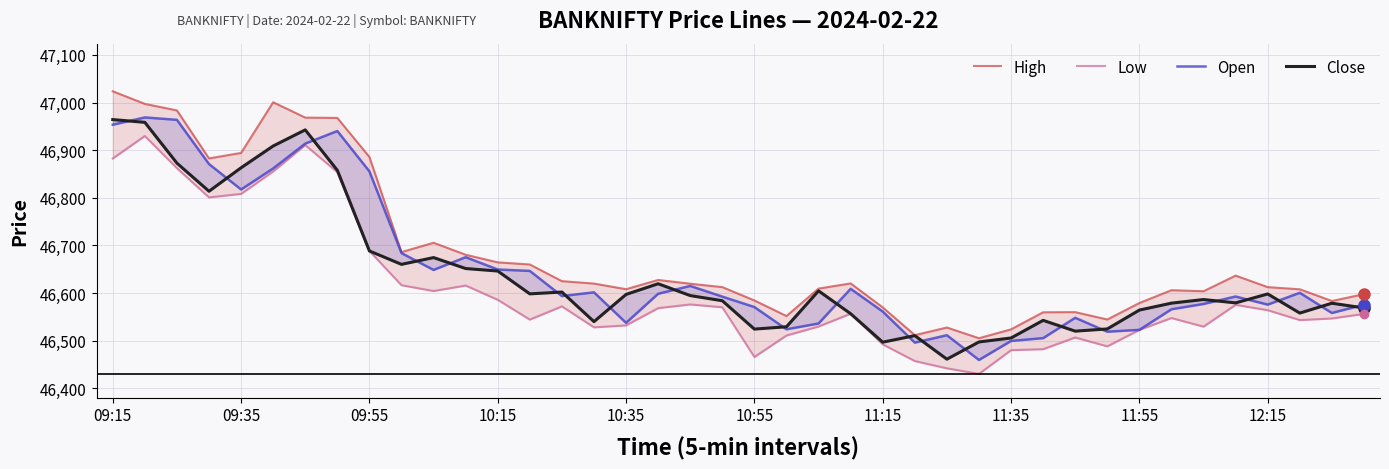

At how many categories does at least one series exceed 46819?

9